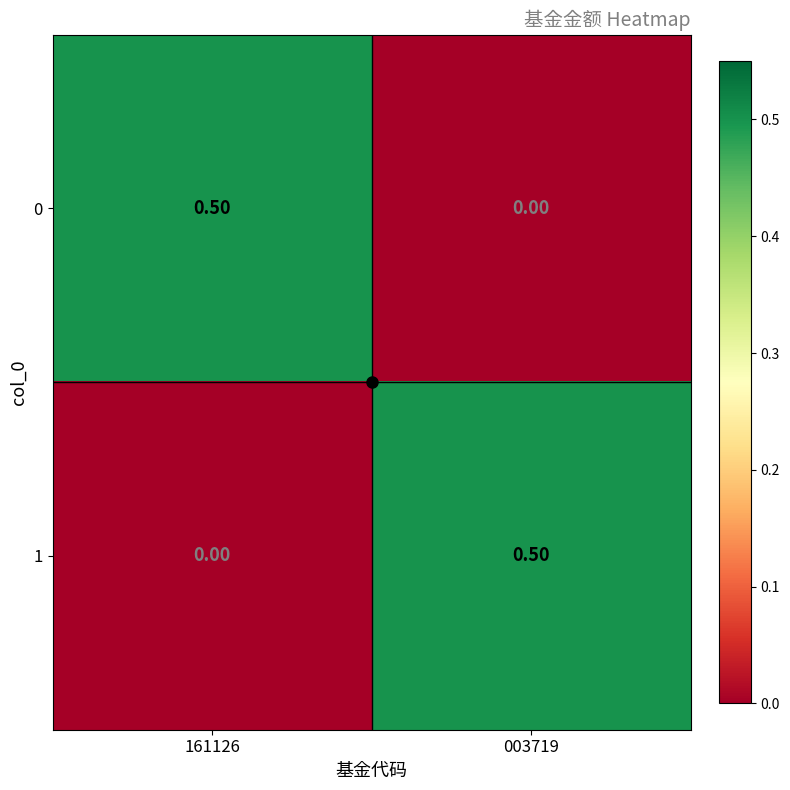

At 161126, list the series in order from smallest to largest.

1, 0